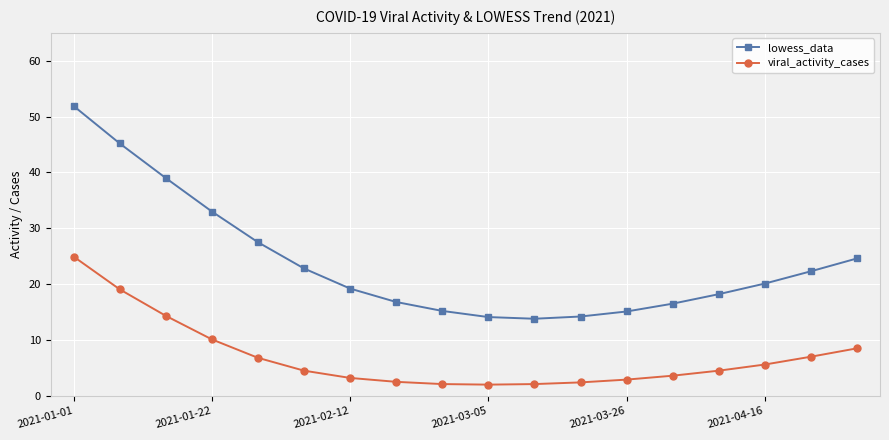

Rank the series by their average value, from highest to lowest.

lowess_data, viral_activity_cases